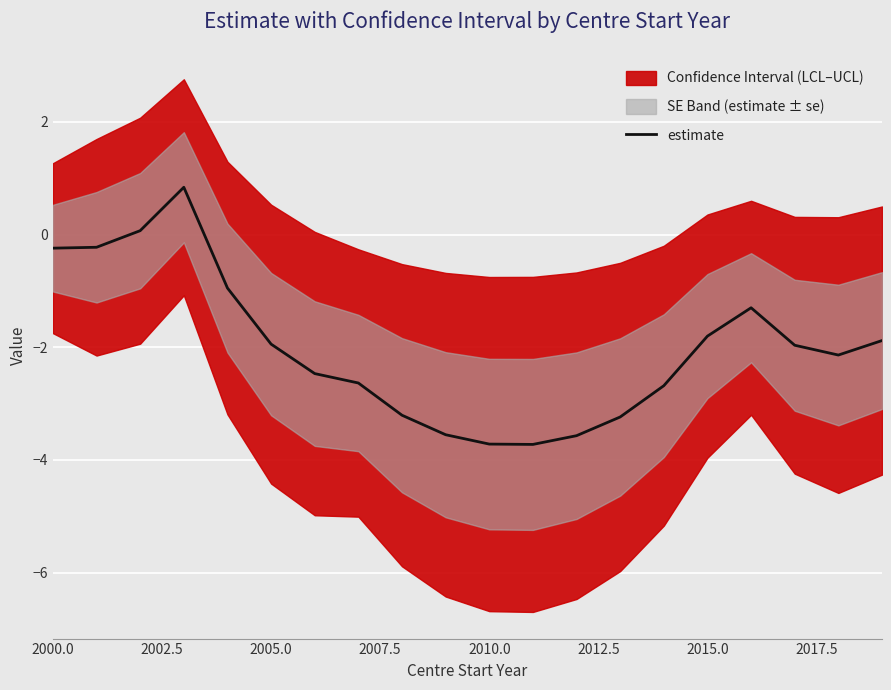

How many values are below -1?

15